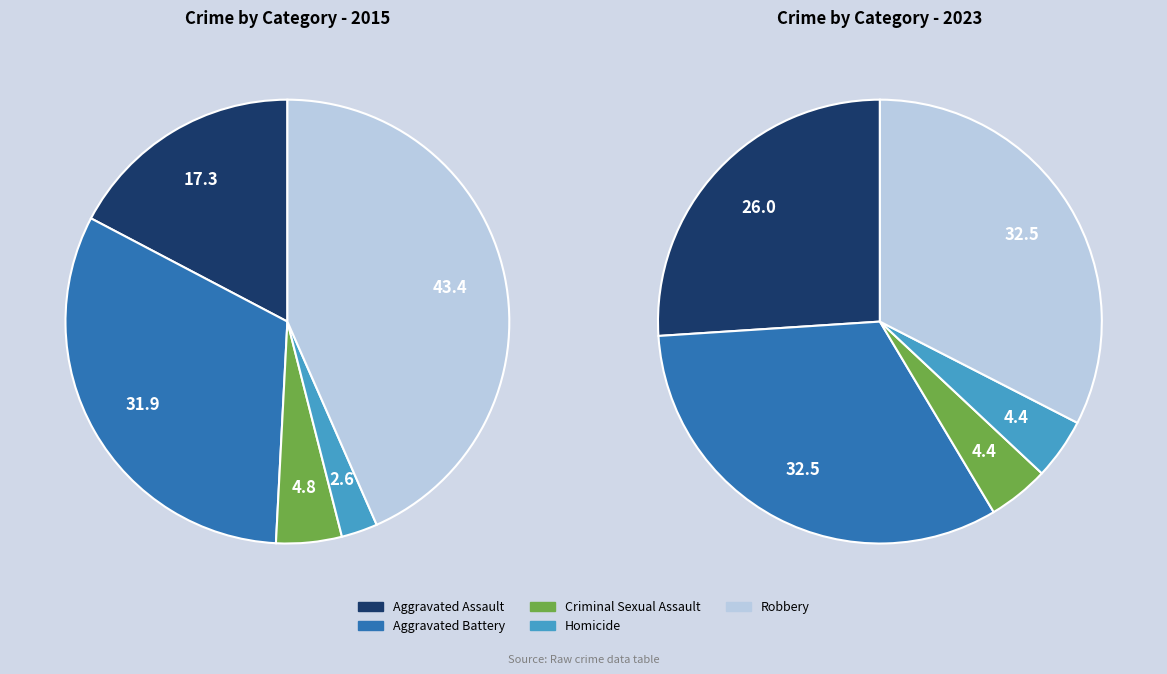

Rank the series by their maximum value, from highest to lowest.

values_2015, values_2023